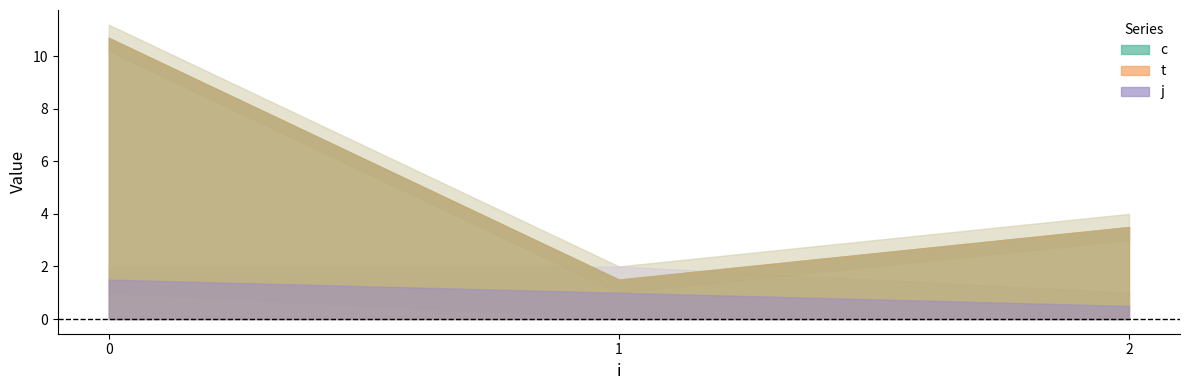

Which series has the widest spread of values?

c